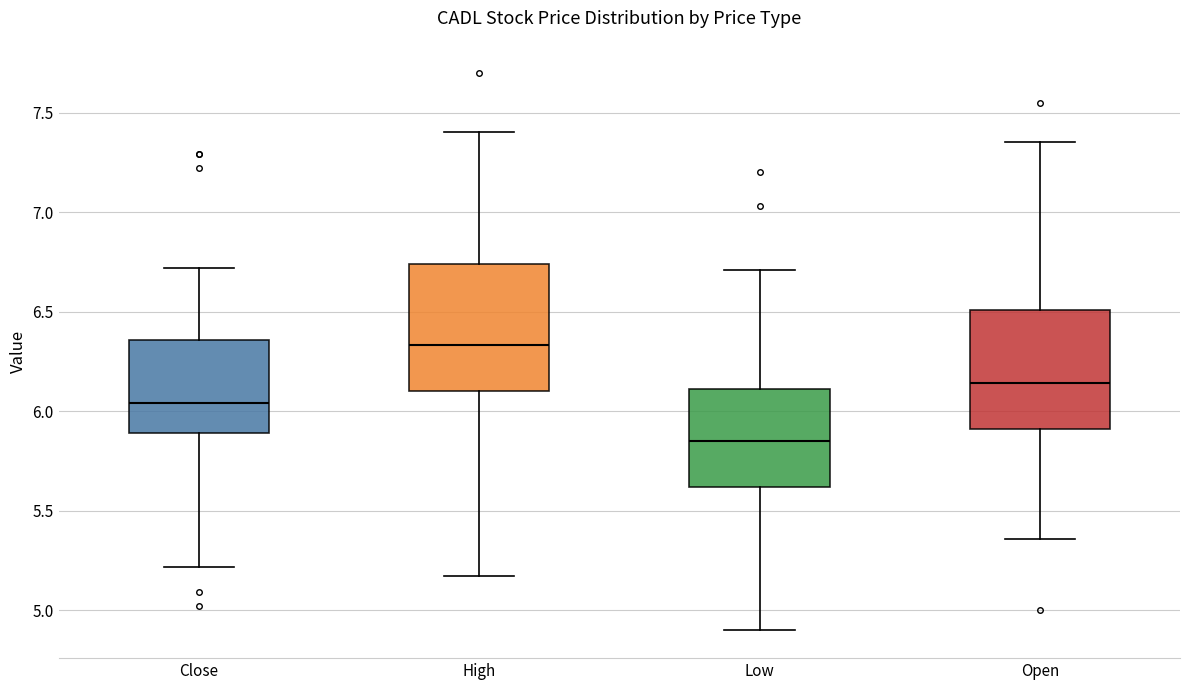

Which box has the highest median line?

High